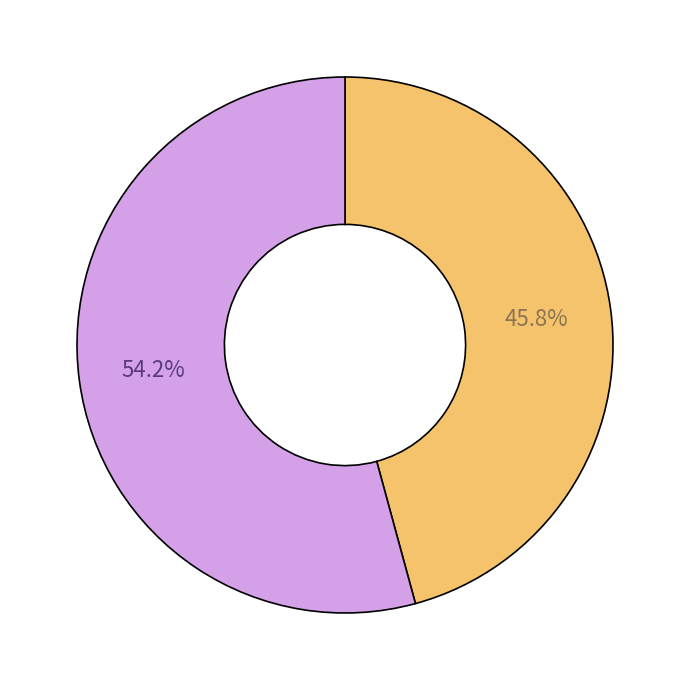

Is there any slice that represents more than half of the pie?

Yes